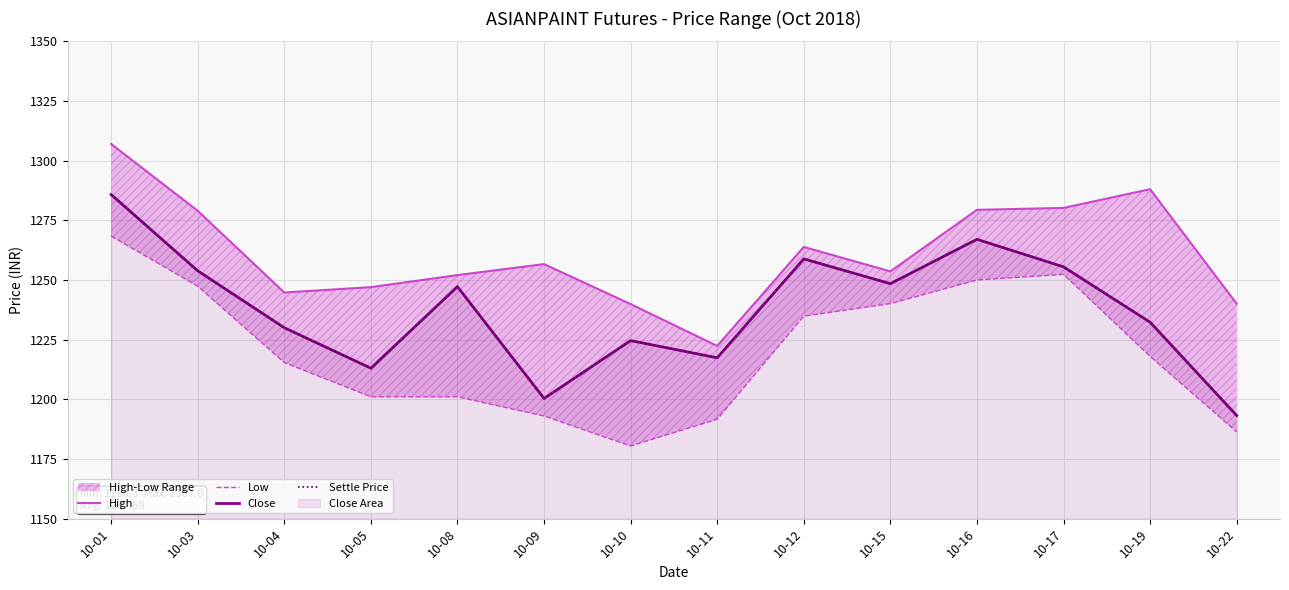

True or false: Settle Price and Close cross at least once.

False